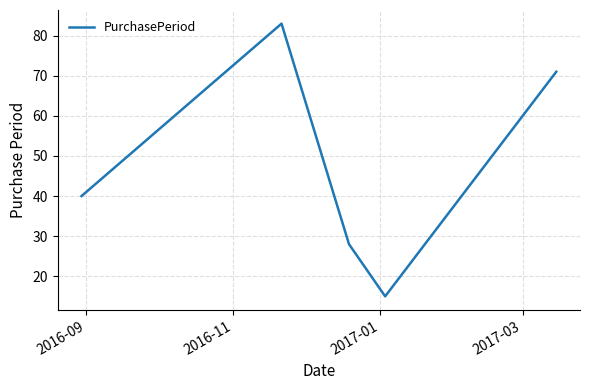

How many values are below 40?

2